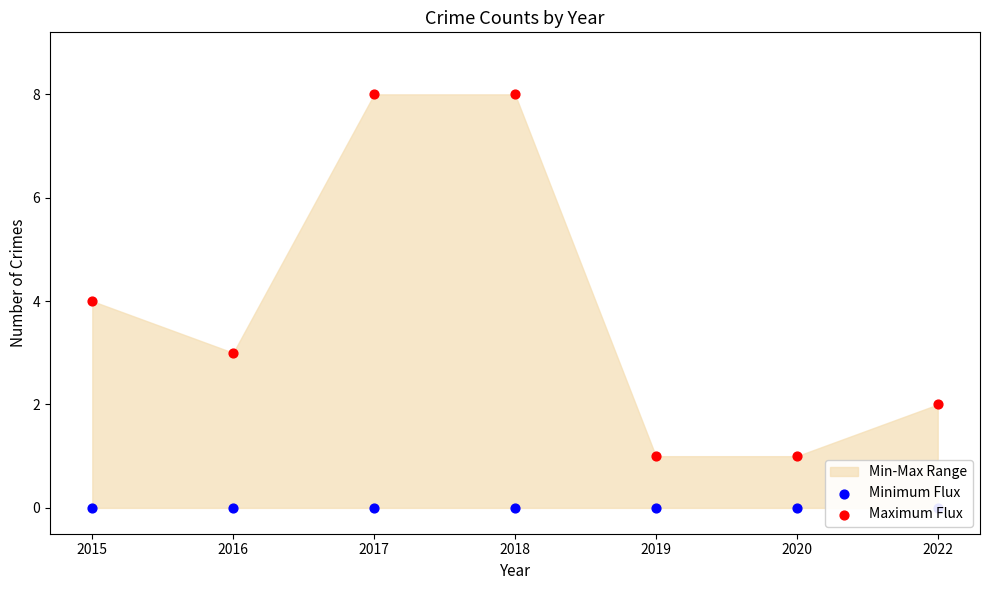

Which series has the largest total across all categories?

Maximum Flux